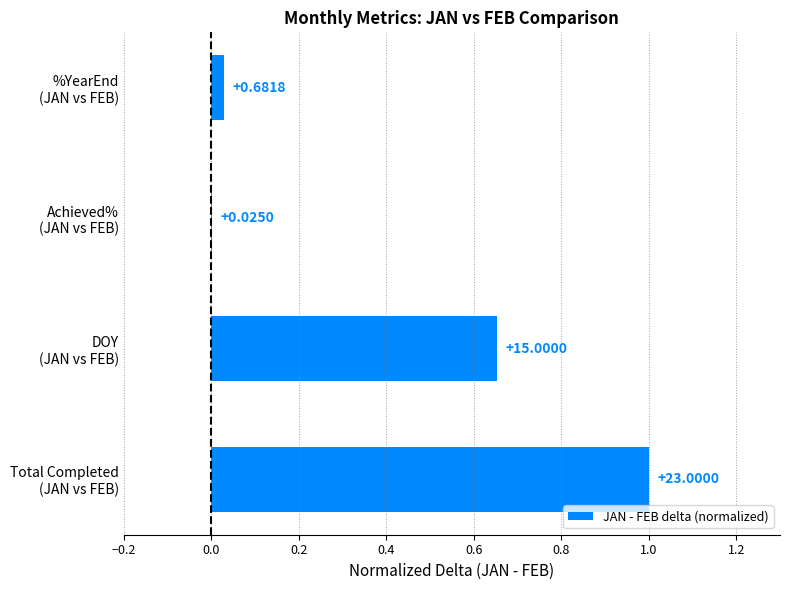

What is the sum of all values?

1.7